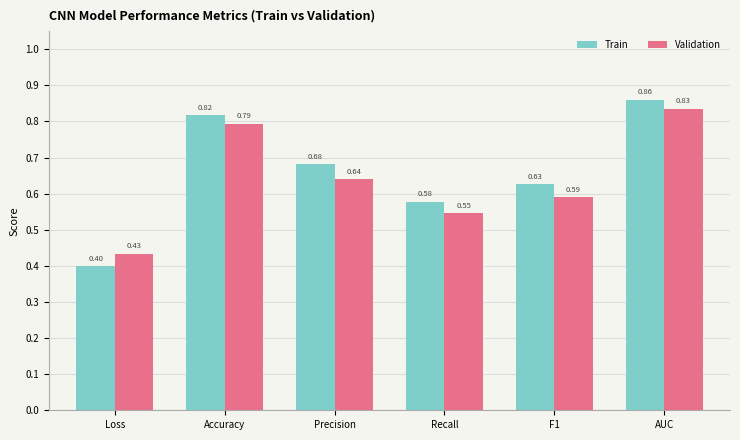

Which series has the largest total across all categories?

Train